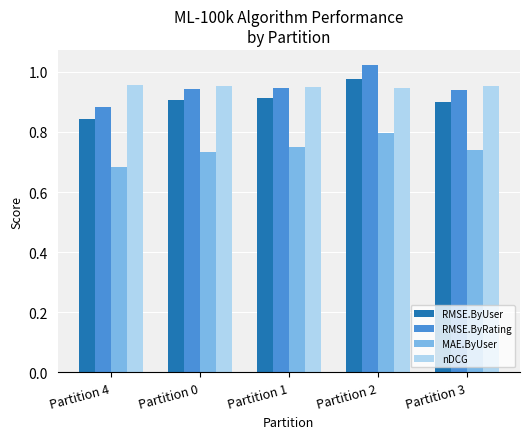

Count the MAE.ByUser values in the range 0 to 1.

5